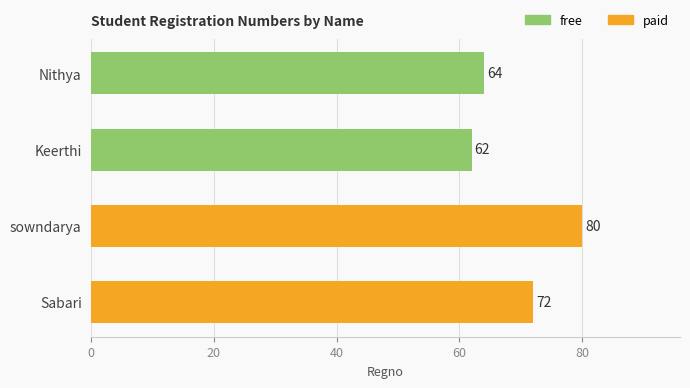

Rank the categories by value from highest to lowest.

sowndarya, Sabari, Nithya, Keerthi